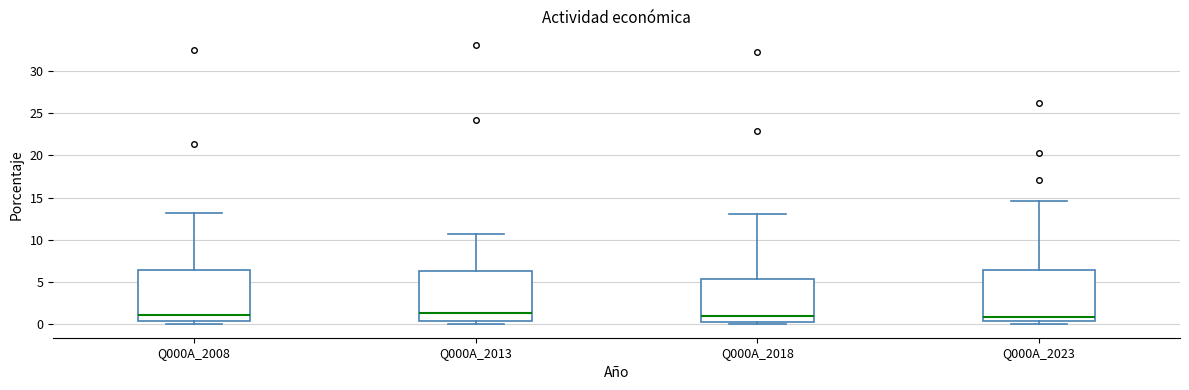

Reading left to right, read every box against the y-axis: the position of its median line, the range the box covers, and the ends of its whiskers. The values are not printed on the chart, so give them approximately, as read against the axis.

Q000A_2008: median 1.0, box 0.5 to 6.5, whiskers 0.0 to 13.0
Q000A_2013: median 1.5, box 0.5 to 6.0, whiskers 0.0 to 10.5
Q000A_2018: median 1.0, box 0.0 to 5.5, whiskers 0.0 (just below the box's lower edge) to 13.0
Q000A_2023: median 1.0, box 0.5 to 6.5, whiskers 0.0 to 14.5